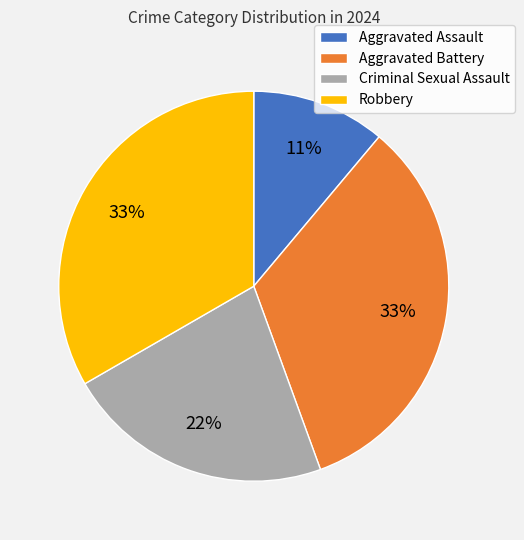

Approximately how many times larger is the value at Criminal Sexual Assault compared to Robbery?

0.7